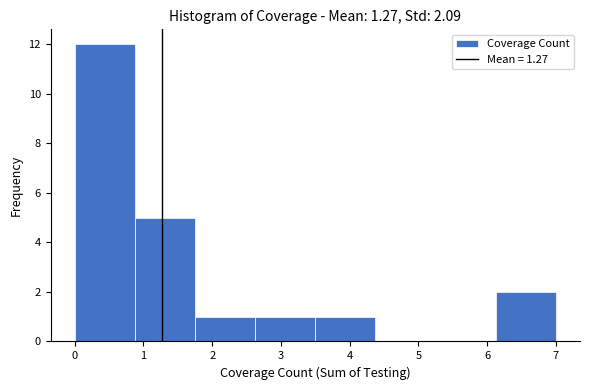

Which range on the x-axis has the tallest bar?

0.0 to 0.9